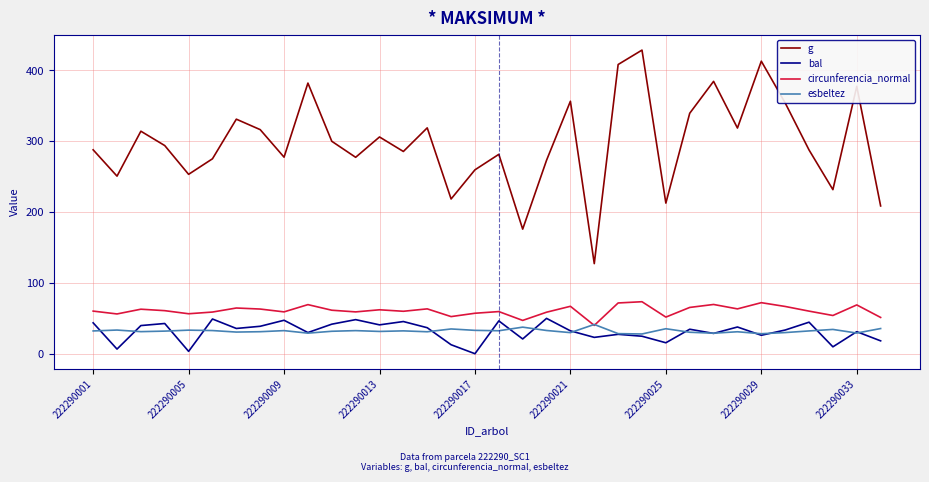

True or false: g and bal cross at least once.

False